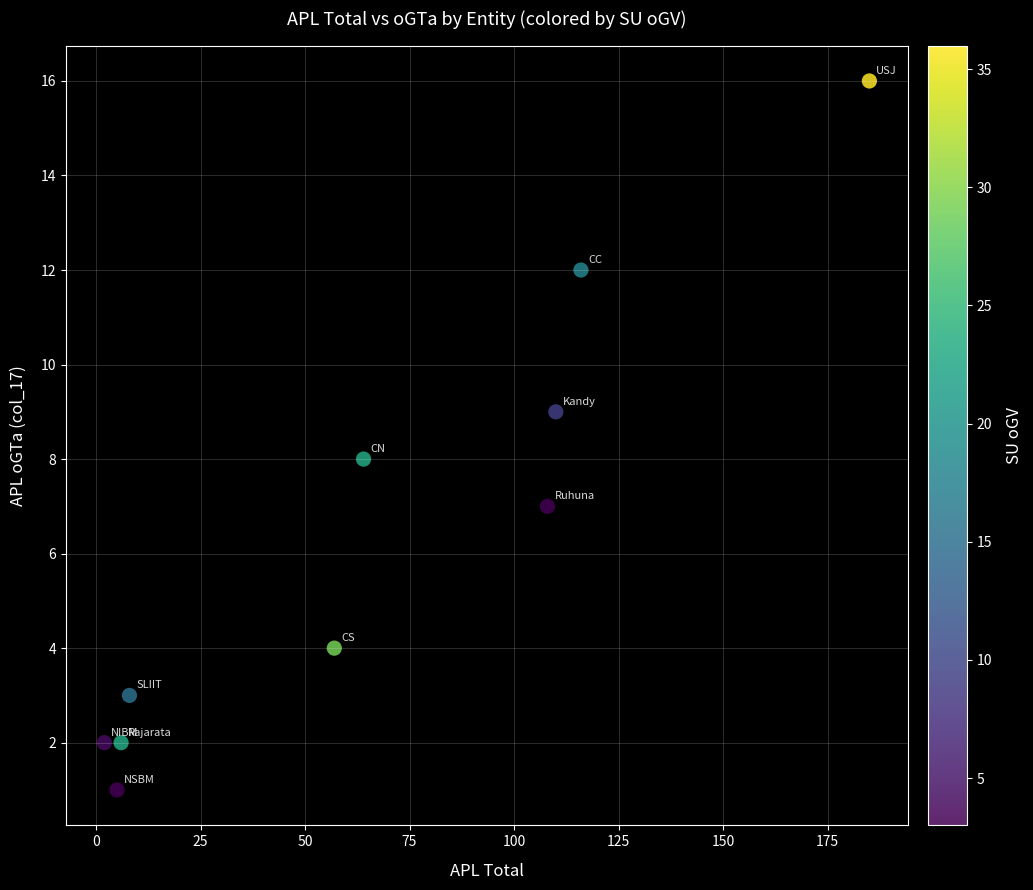

What is the range of Y values (max minus min)?

15